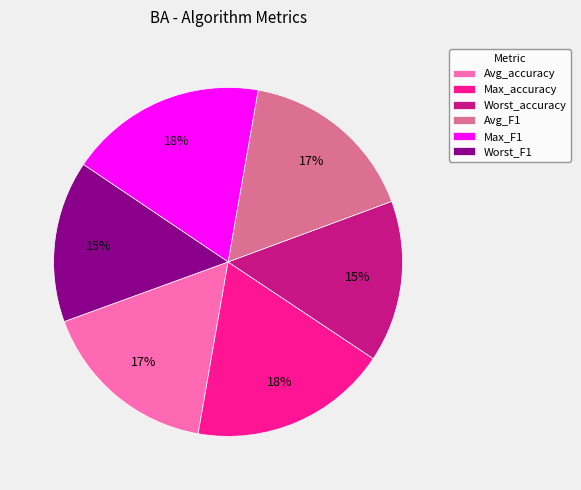

To the nearest percent, what is the difference between the largest and smallest slice percentages?

3%